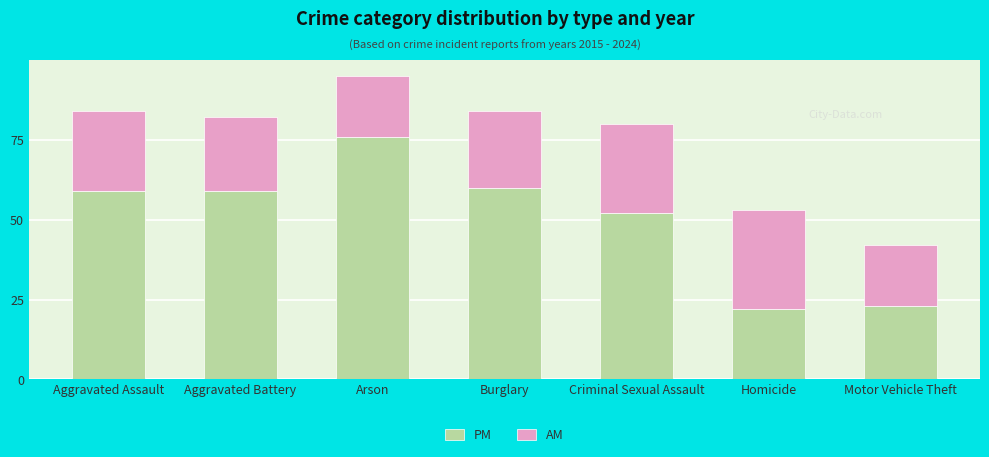

Where is PM nearest to the value 49?

Criminal Sexual Assault